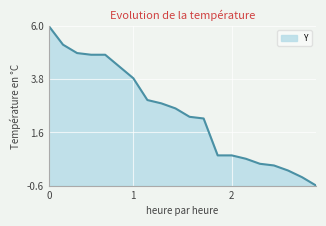

How many lines are shown in the chart?

1